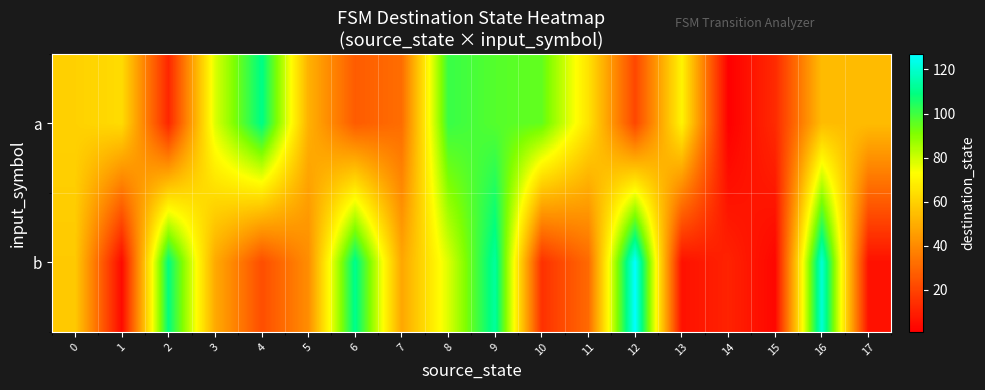

Reading right to left, extract all data points from this chart.

a: 17=54	16=54	15=13	14=1	13=70	12=21	11=65	10=95	9=97	8=101	7=32	6=27	5=51	4=110	3=78	2=12	1=63	0=60
b: 17=6	16=121	15=3	14=11	13=6	12=127	11=31	10=15	9=113	8=78	7=48	6=111	5=41	4=23	3=49	2=109	1=4	0=58